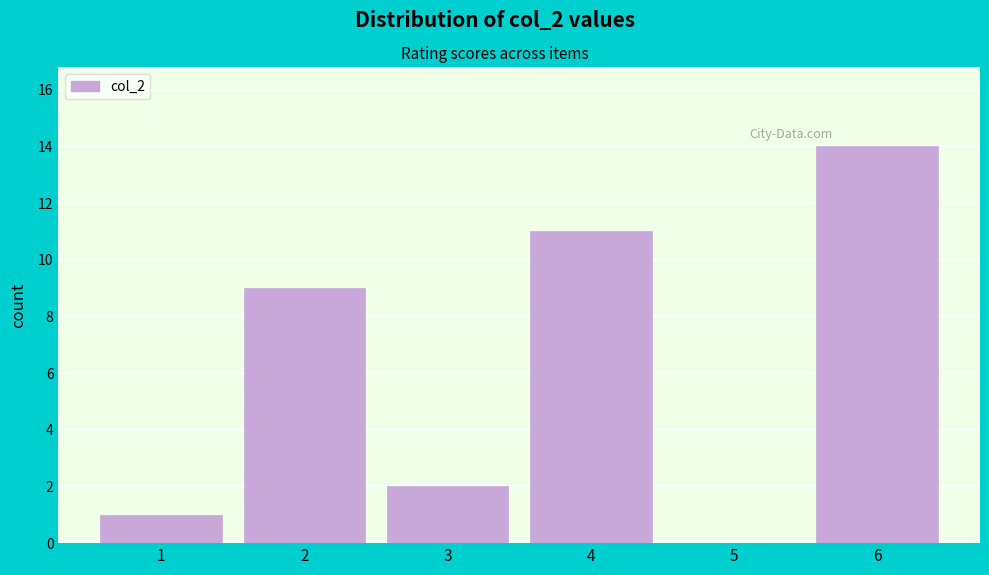

Over which range of the x-axis is the bar tallest?

5.5 to 6.5